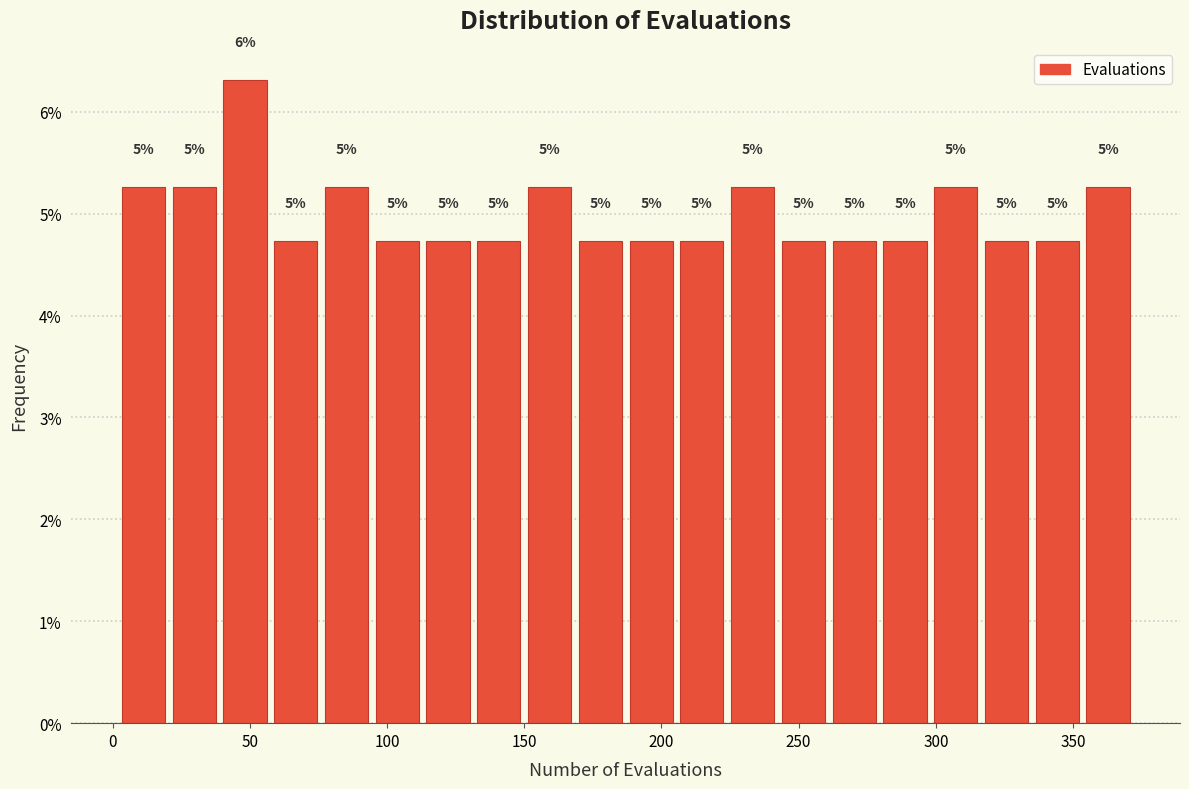

Read against the x-axis, roughly where is the centre of the tallest bar?

50